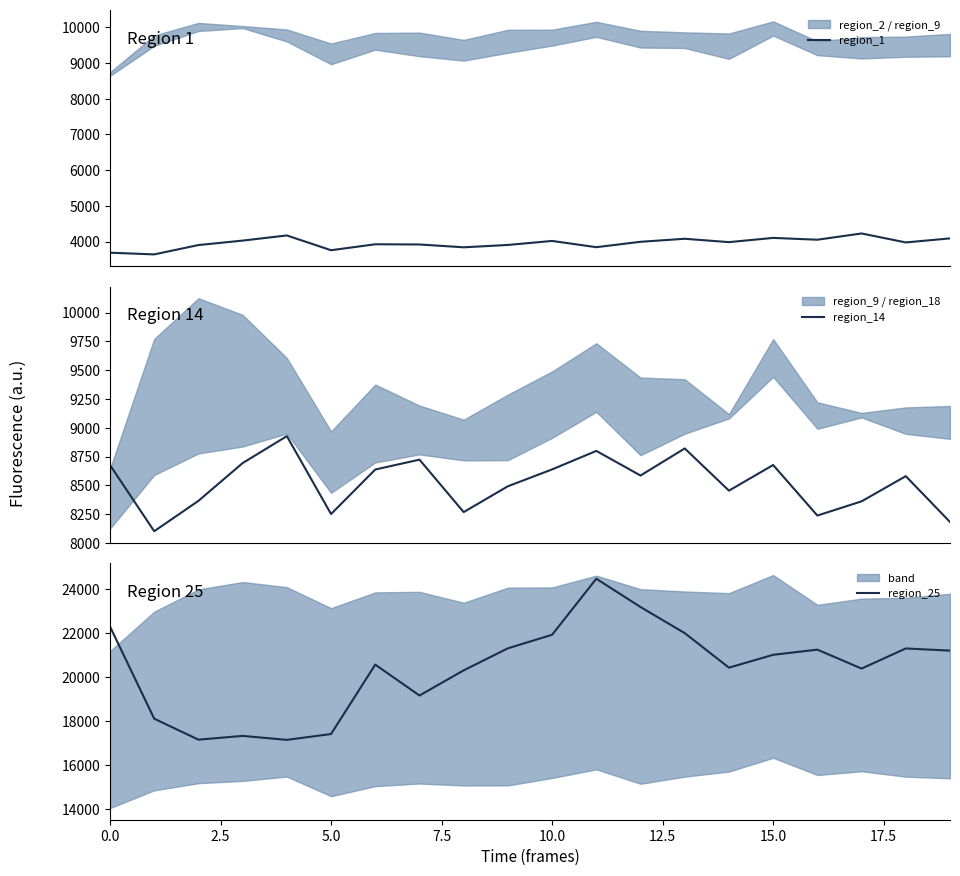

What is the minimum value for region_1?

3638.9